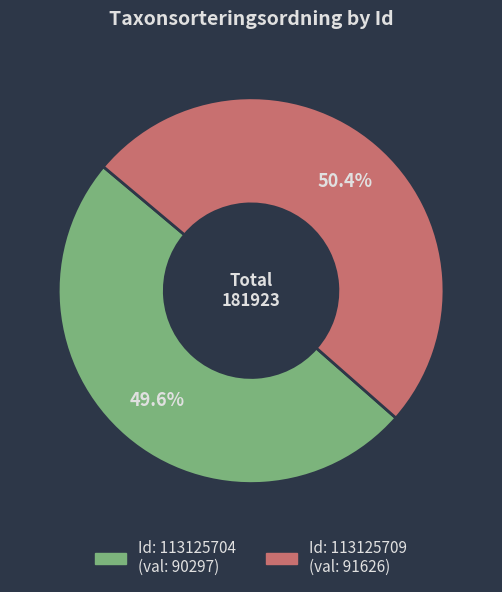

Does any single category account for the majority?

Yes